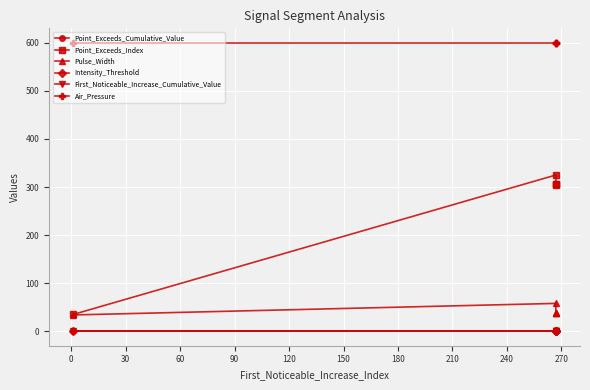

Rank the series at 60 from lowest to highest value.

First_Noticeable_Increase_Cumulative_Value, Intensity_Threshold, Point_Exceeds_Cumulative_Value, Pulse_Width, Point_Exceeds_Index, Air_Pressure